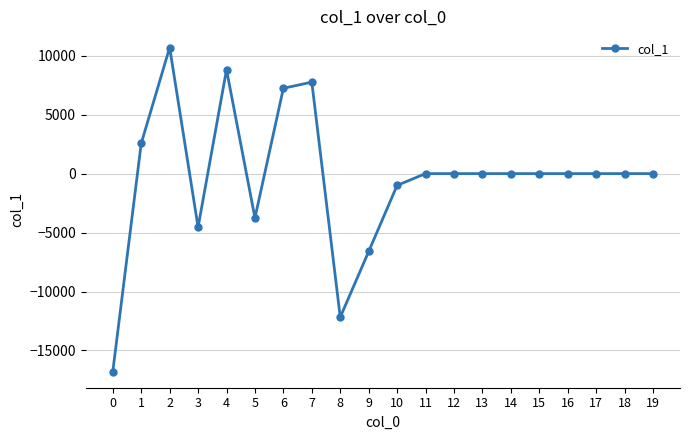

What is the sum of all values?

-7817.9